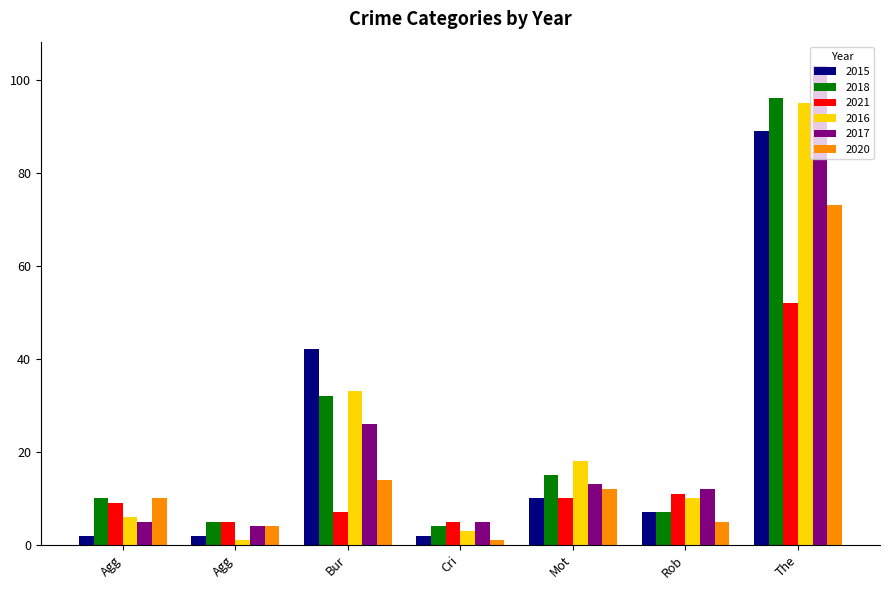

What are all the series names shown in the legend?

2015, 2018, 2021, 2016, 2017, 2020